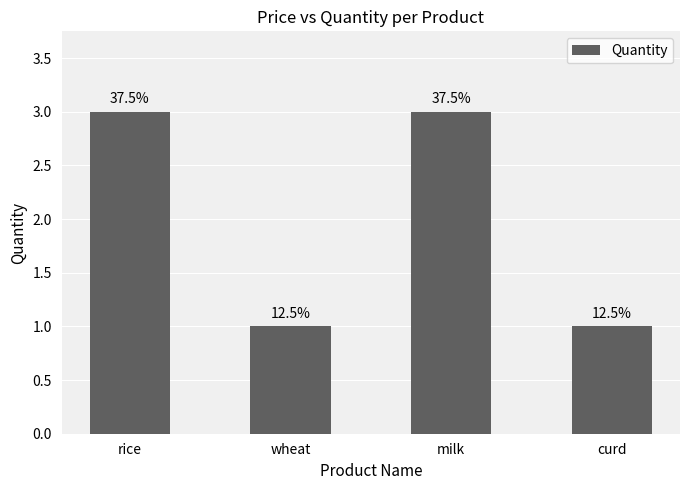

Which has a higher value, milk or wheat?

milk